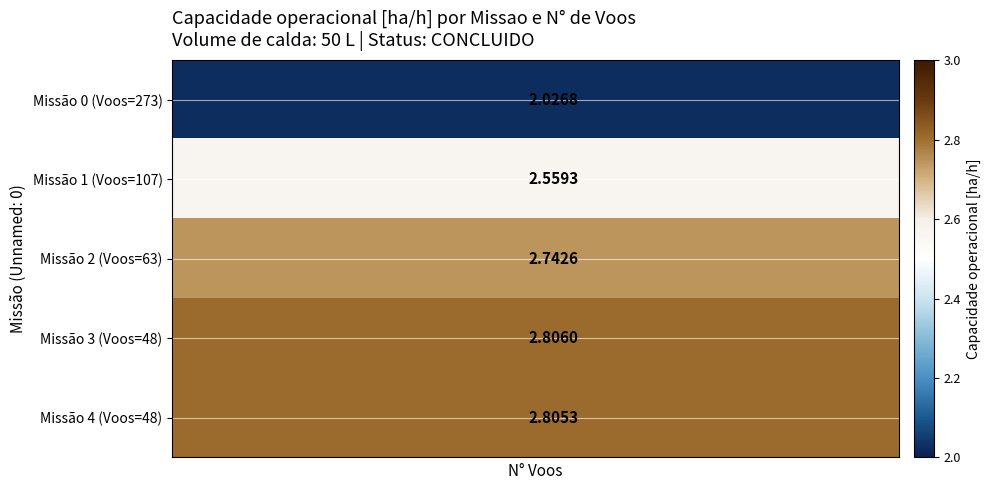

What is the total value across all series at 7?

12.9